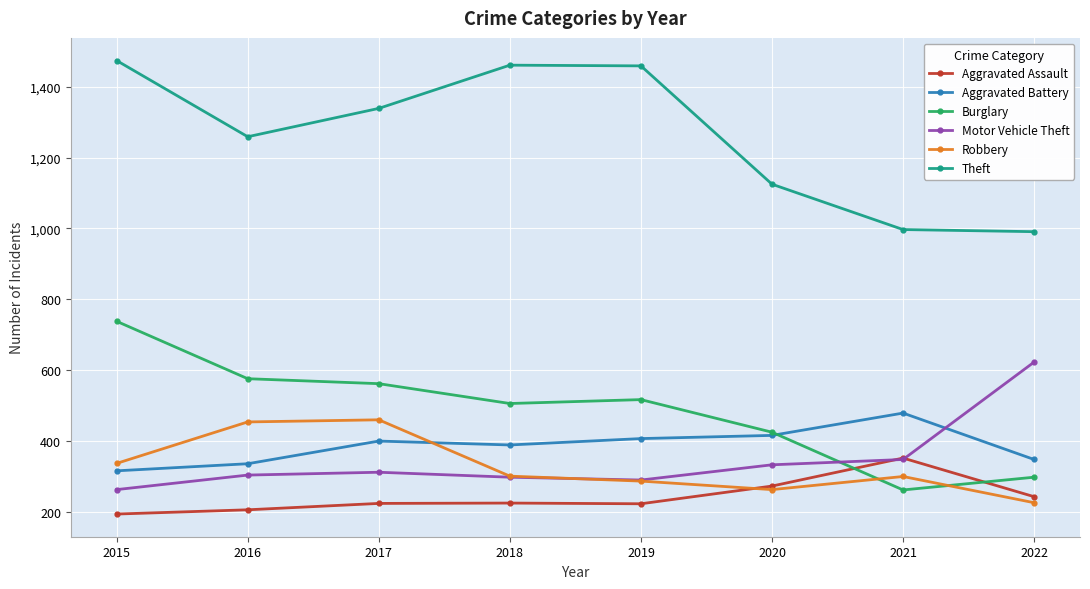

True or false: Aggravated Assault and Aggravated Battery cross at least once.

False